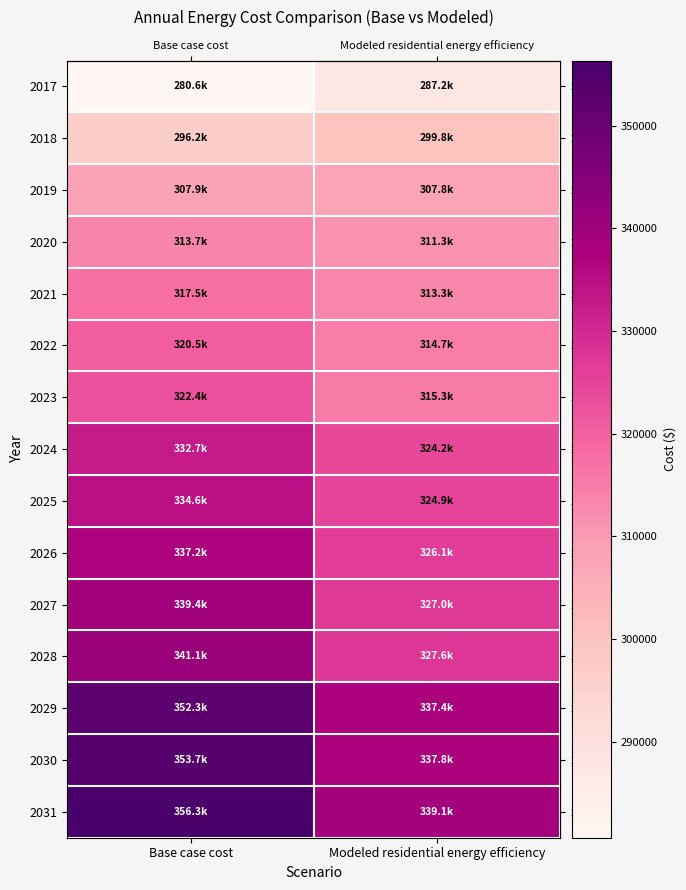

Reading left to right, transcribe all the data shown in this chart.

row_0: 280648.3	287244.8
row_1: 296160.5	299823.9
row_2: 307913.4	307812.1
row_3: 313653.3	311254.9
row_4: 317479.8	313265.8
row_5: 320486.4	314674.9
row_6: 322399.7	315274.0
row_7: 332664.9	324245.1
row_8: 334632.9	324938.5
row_9: 337163.2	326081.9
row_10: 339412.3	327028.5
row_11: 341099.2	327562.4
row_12: 352286.2	337417.2
row_13: 353731.0	337809.9
row_14: 356331.6	339112.6